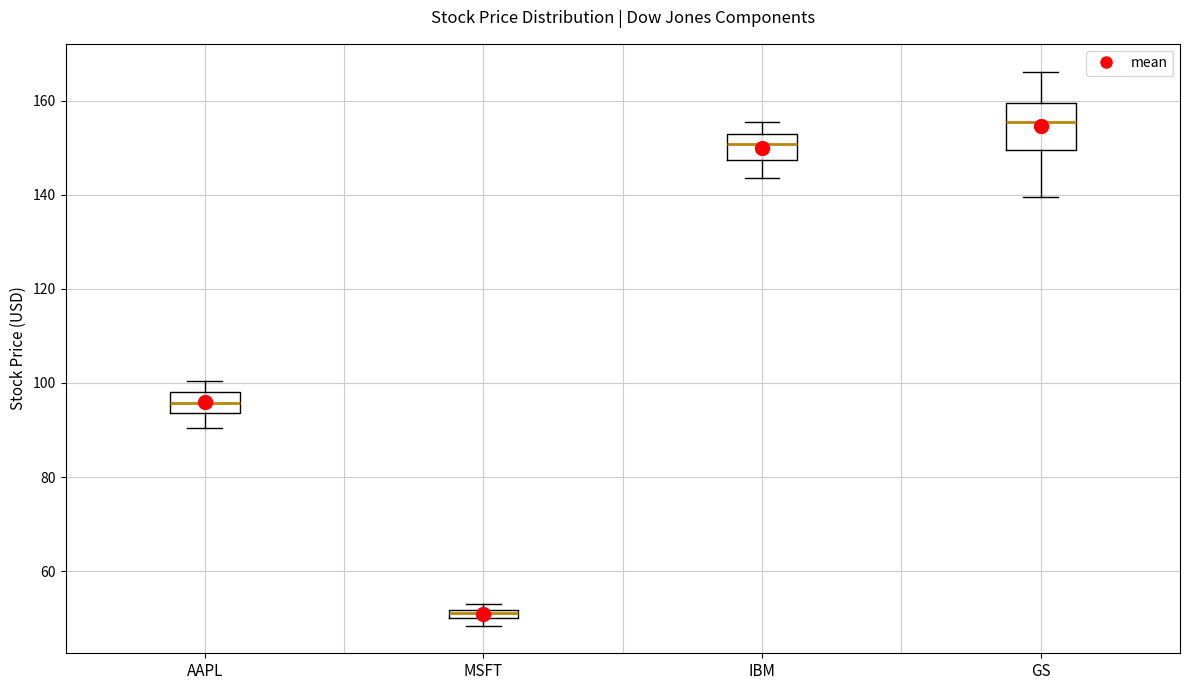

Which box has the highest median line?

GS